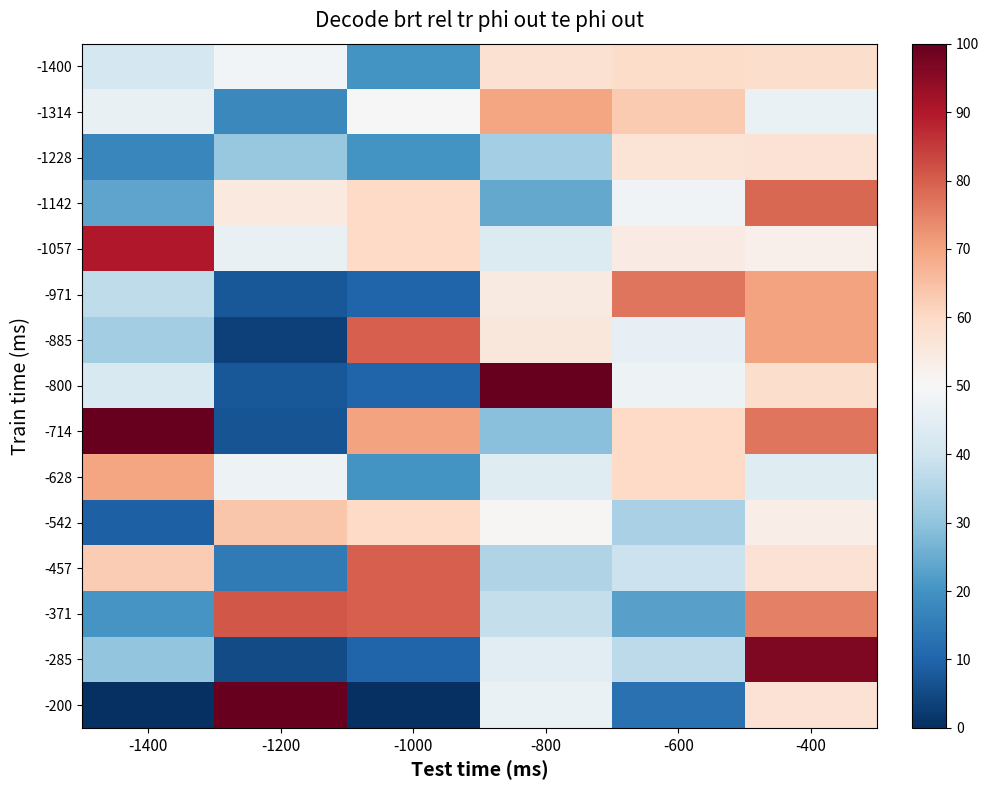

At which category is the sum across all series the highest?

-400